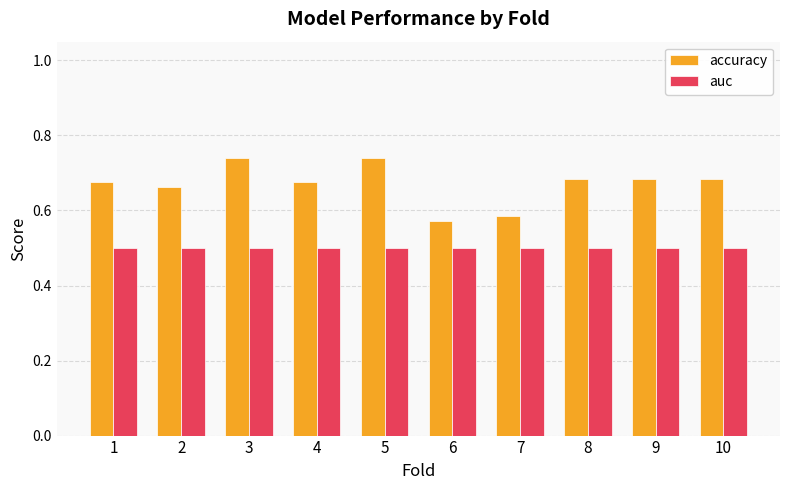

How many groups of bars are there?

10